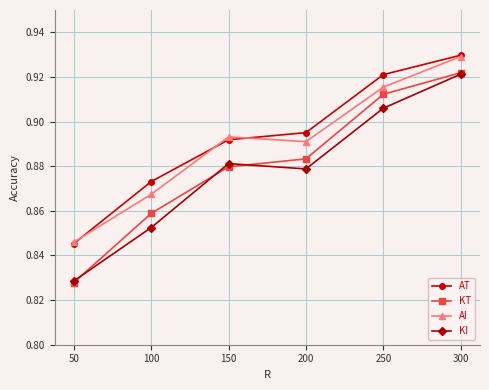

Is it true that KI equals 0.5 at 150?

False